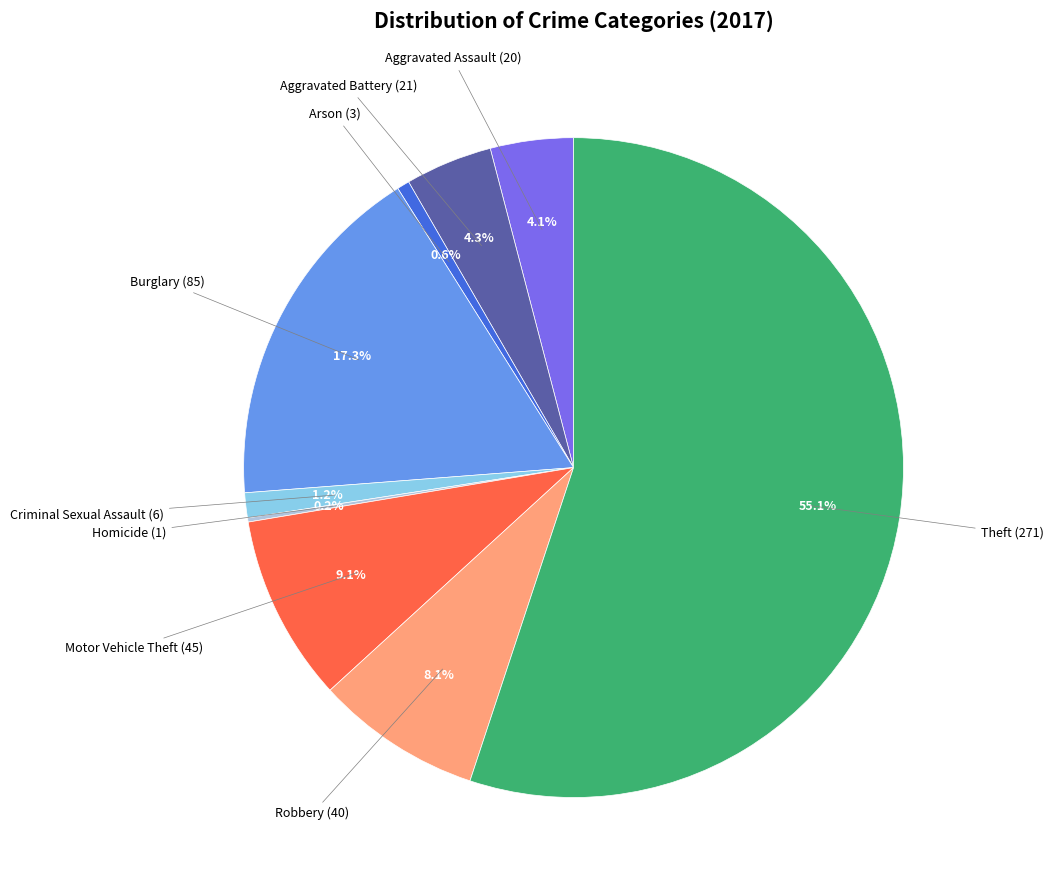

Does any single category account for the majority?

Yes